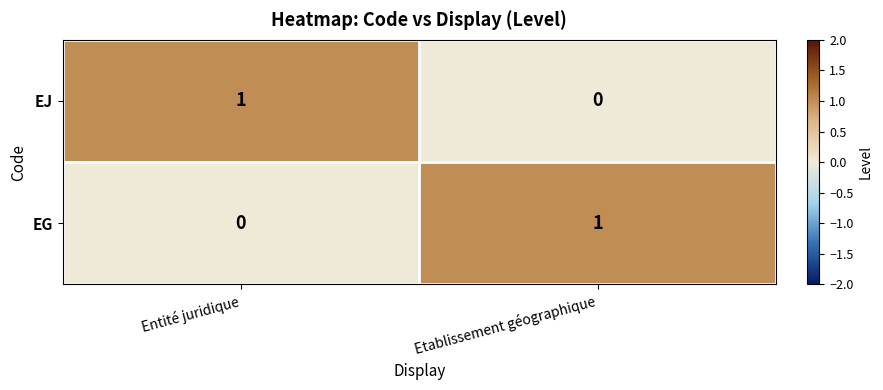

How many values in EJ are above zero?

1